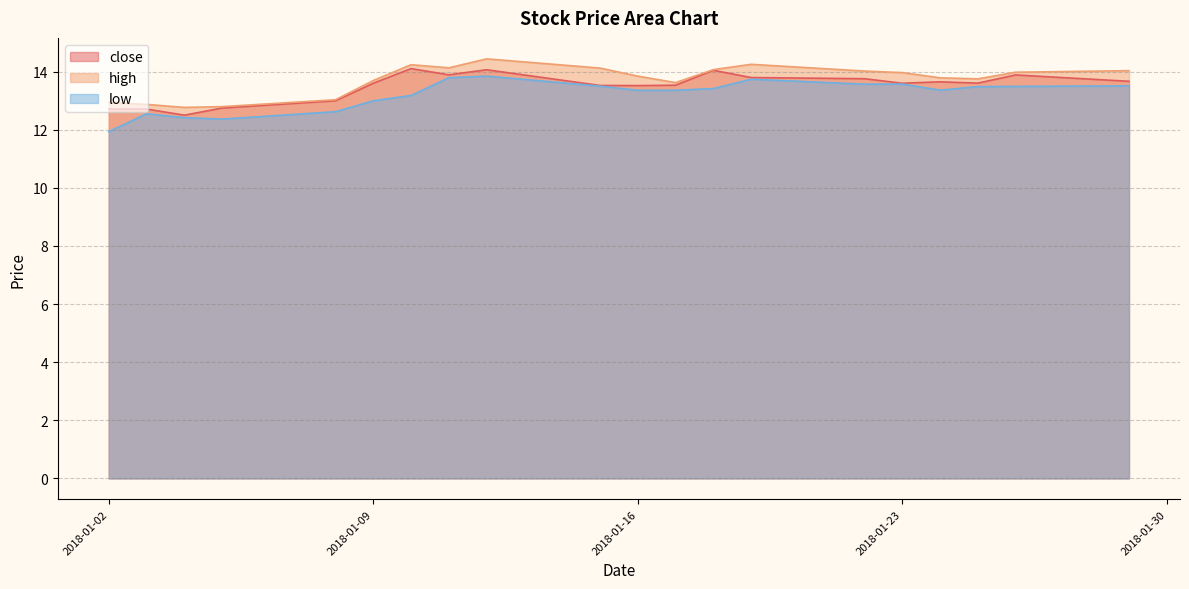

True or false: close has more than 2 interior local peaks.

True